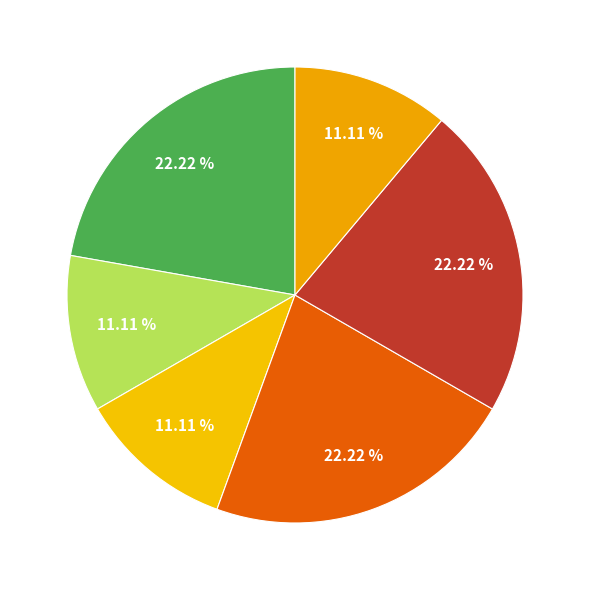

How many segments does this pie chart have?

6